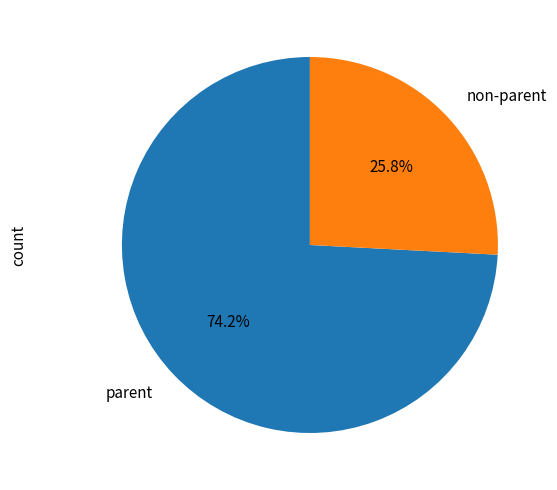

Rank the categories by value from highest to lowest.

parent, non-parent